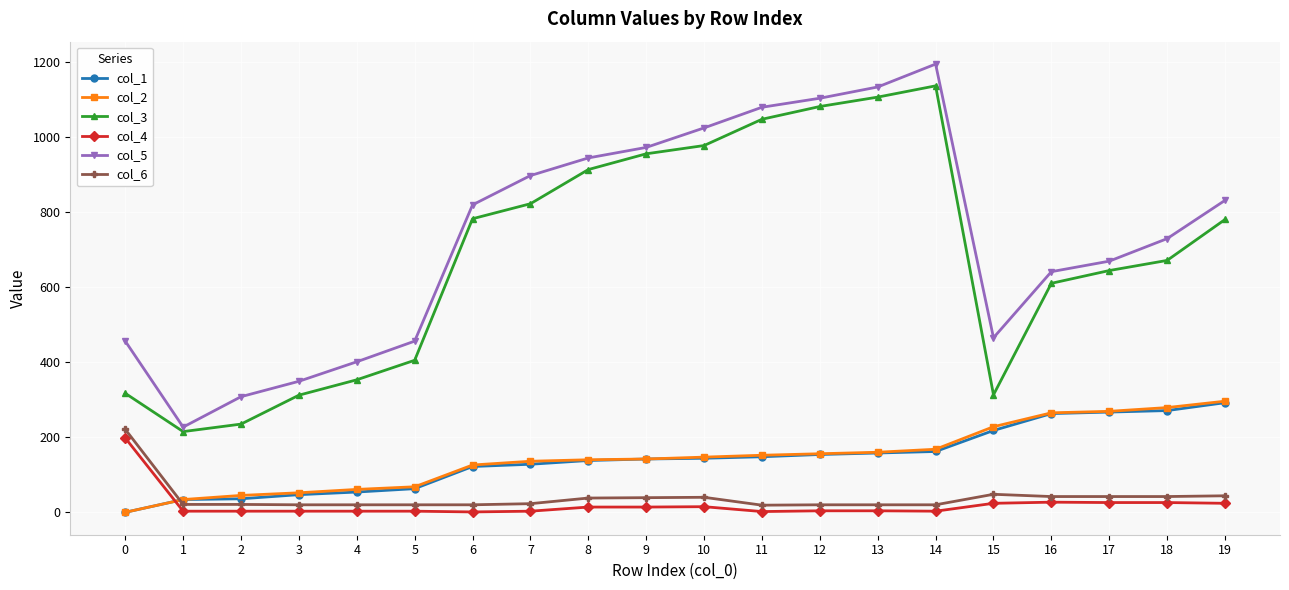

True or false: col_3 has more than 0 points higher than both neighbors.

True